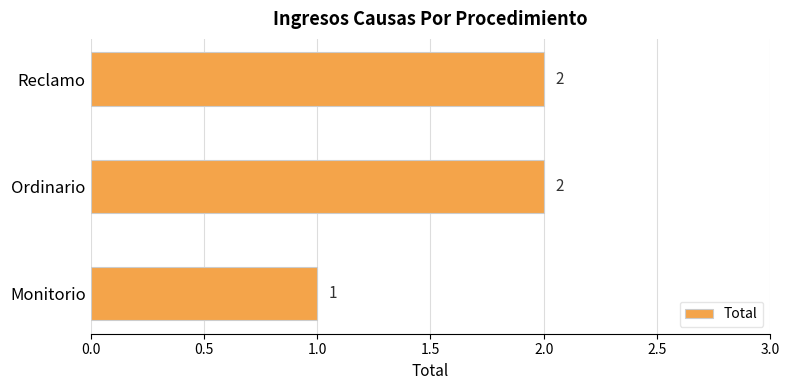

The value at Ordinario is 0. True or false?

False